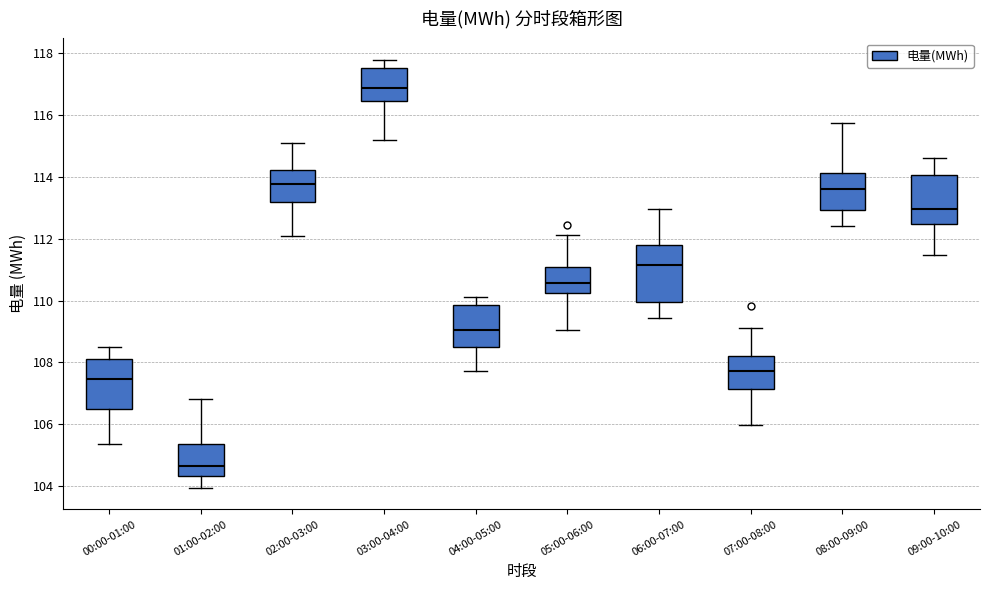

Which box has the highest median line?

03:00-04:00